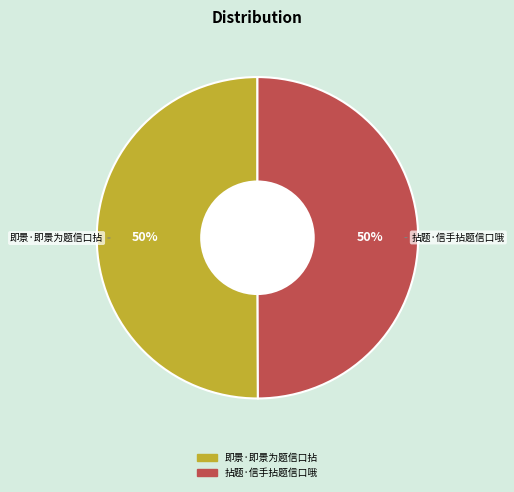

Approximately how many times larger is the value at 即景·即景为题信口拈 compared to 拈题·信手拈题信口哦?

1.0